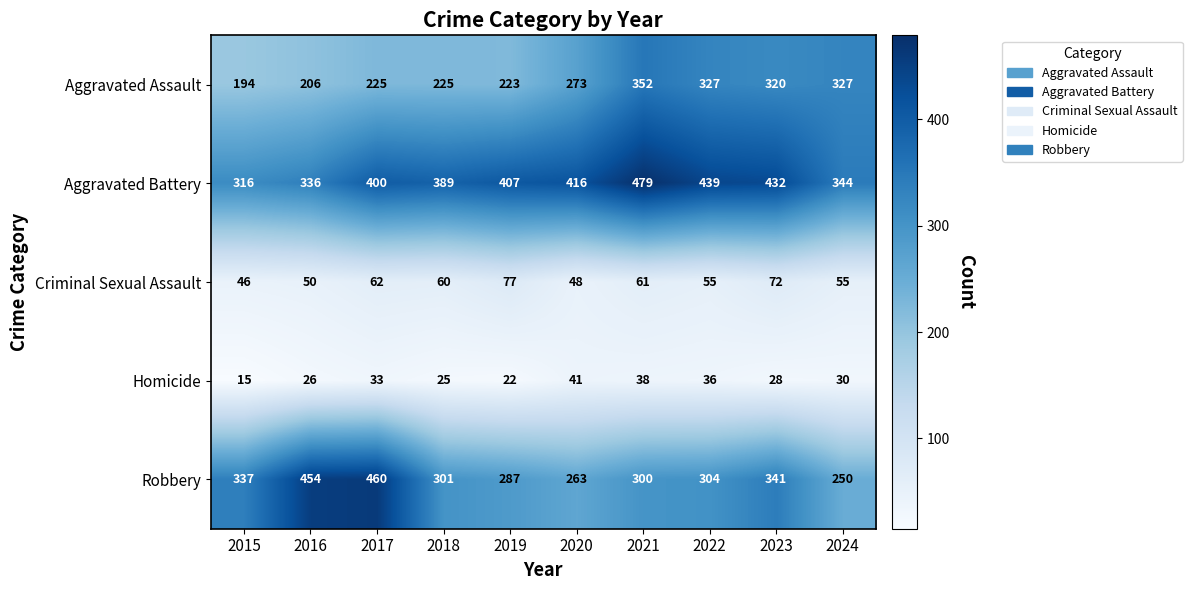

True or false: Aggravated Battery has a value of 407 at 2019.

True